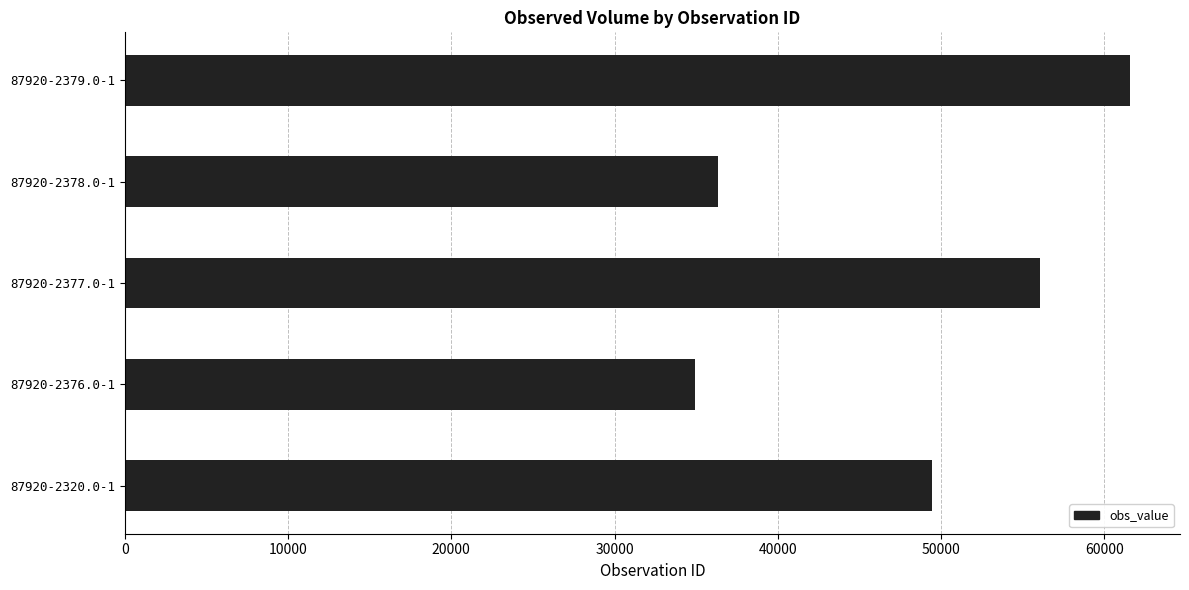

At which category does the chart reach its peak across all series?

87920-2379.0-1